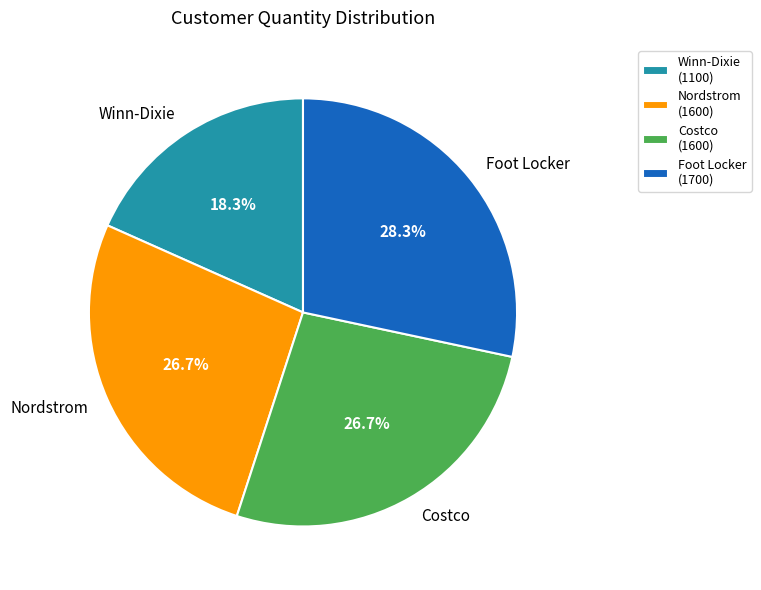

Approximately how many times larger is the value at Winn-Dixie compared to Costco?

0.7